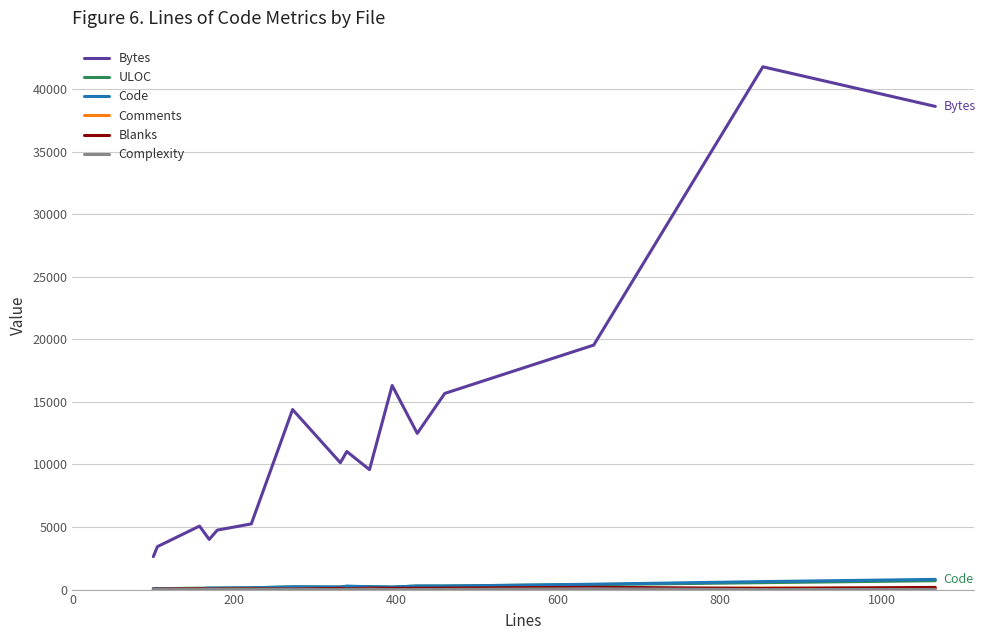

Which series has the largest range (max minus min)?

Bytes